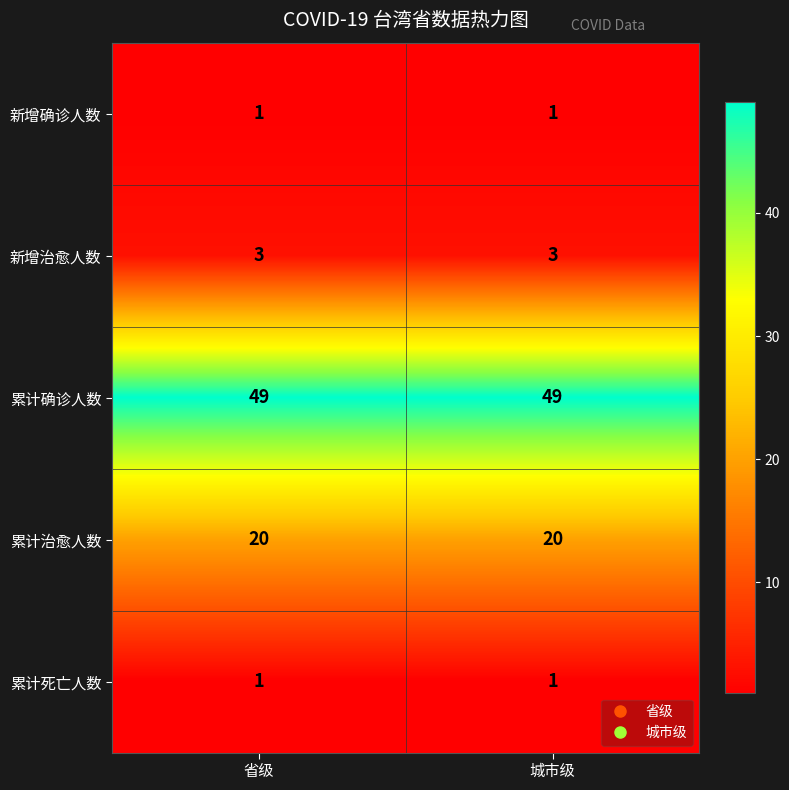

Reading left to right, what are all the values shown in this chart?

新增确诊人数: 1	1
新增治愈人数: 3	3
累计确诊人数: 49	49
累计治愈人数: 20	20
累计死亡人数: 1	1